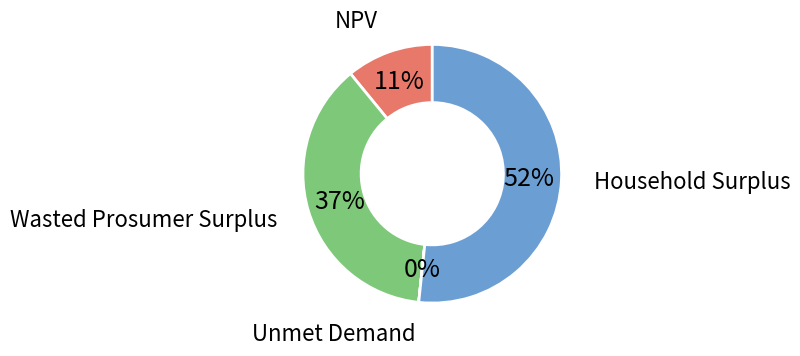

What is the largest slice in the pie chart?

Household Surplus